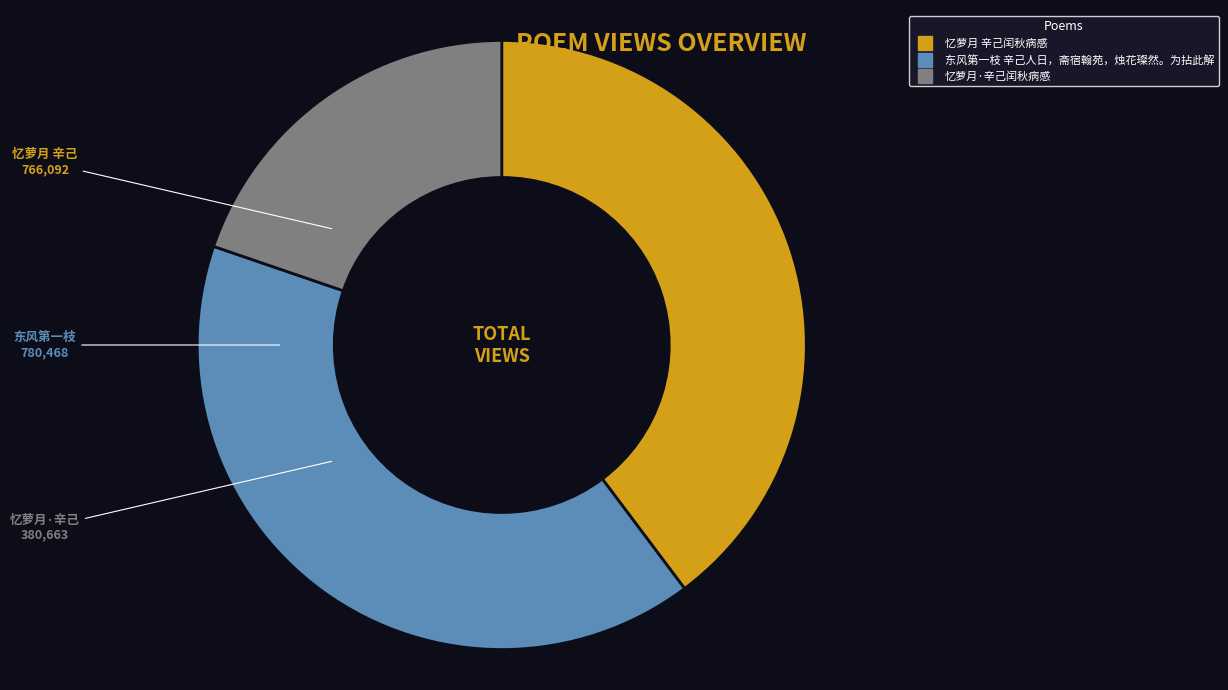

The 东风第一枝 辛己人日，斋宿翰苑，烛花璨然。为拈此解 slice represents 40% of the pie. True or false?

True